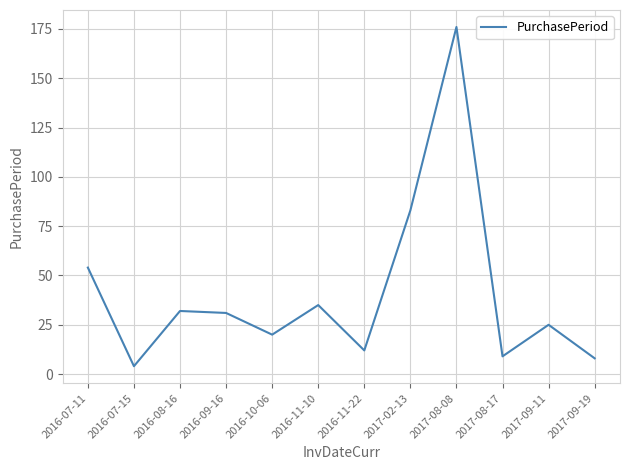

How many lines are shown in the chart?

1